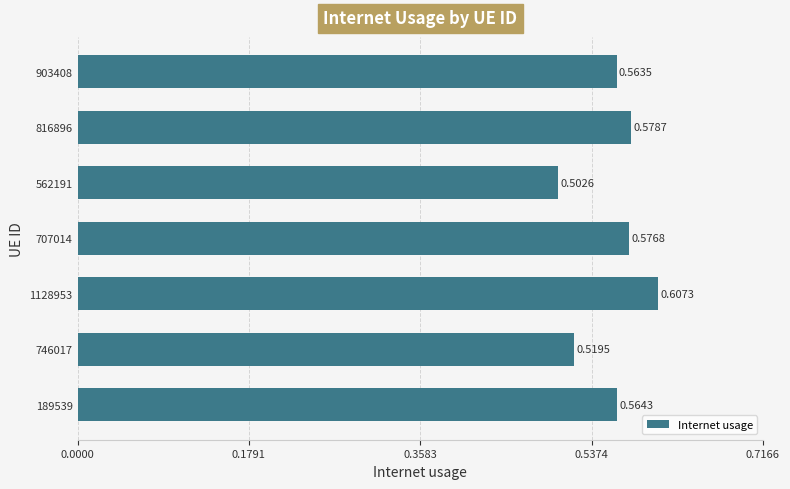

Are the bars horizontal?

Yes